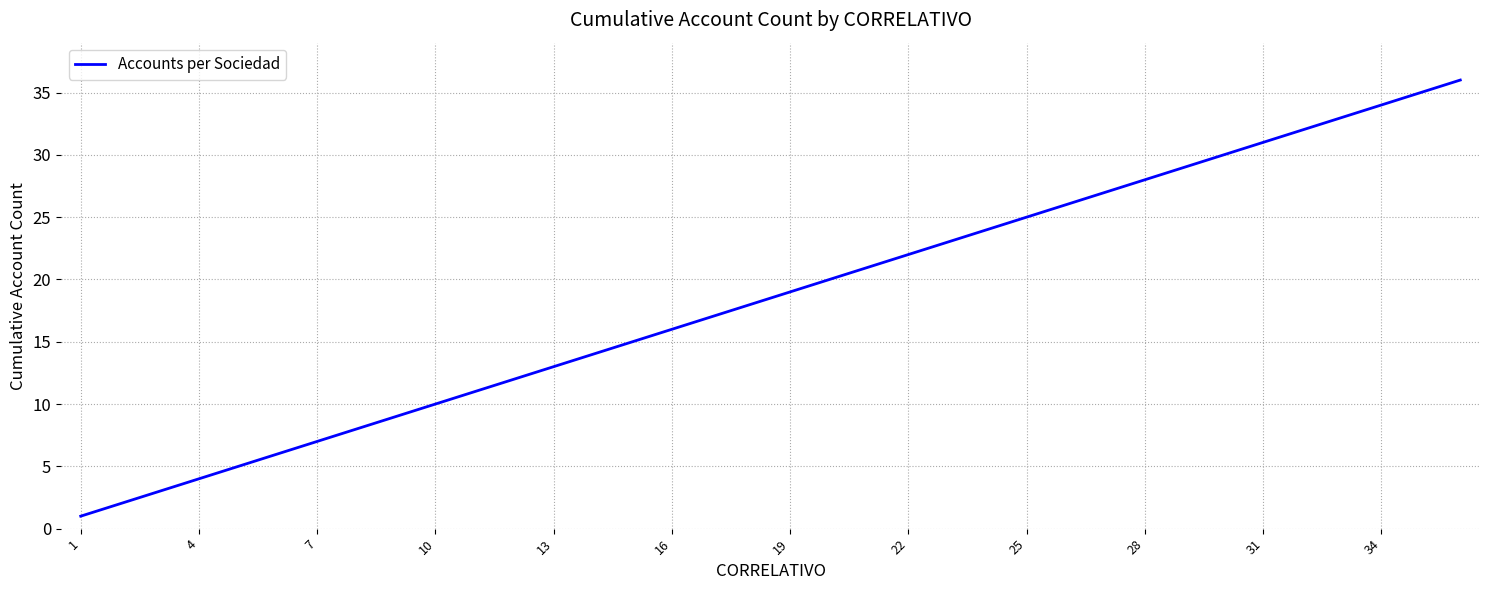

What is the difference between the maximum and minimum values?

35